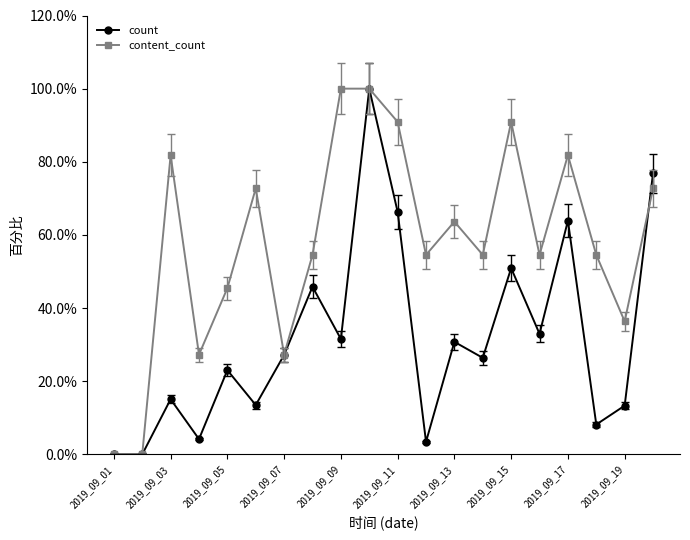

Does the chart have visible grid lines?

No